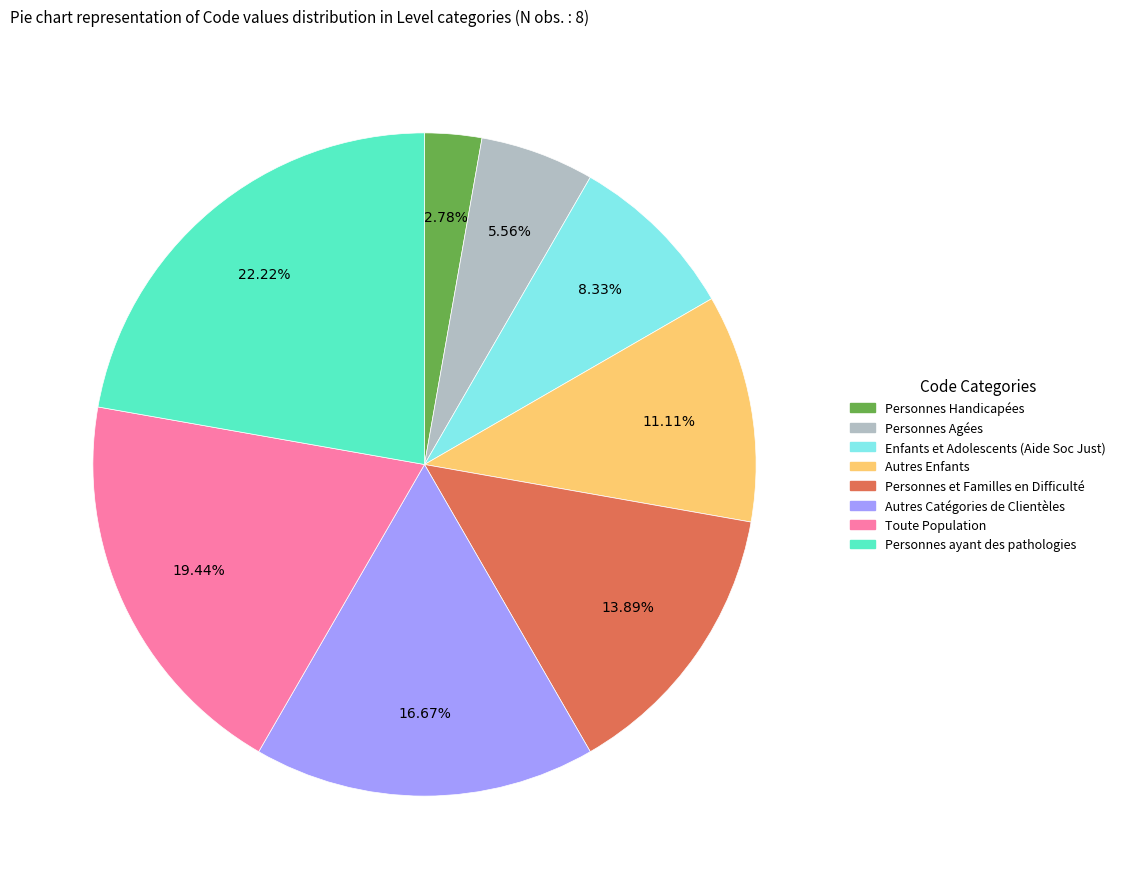

The Autres Catégories de Clientèles slice represents 17% of the pie. True or false?

True